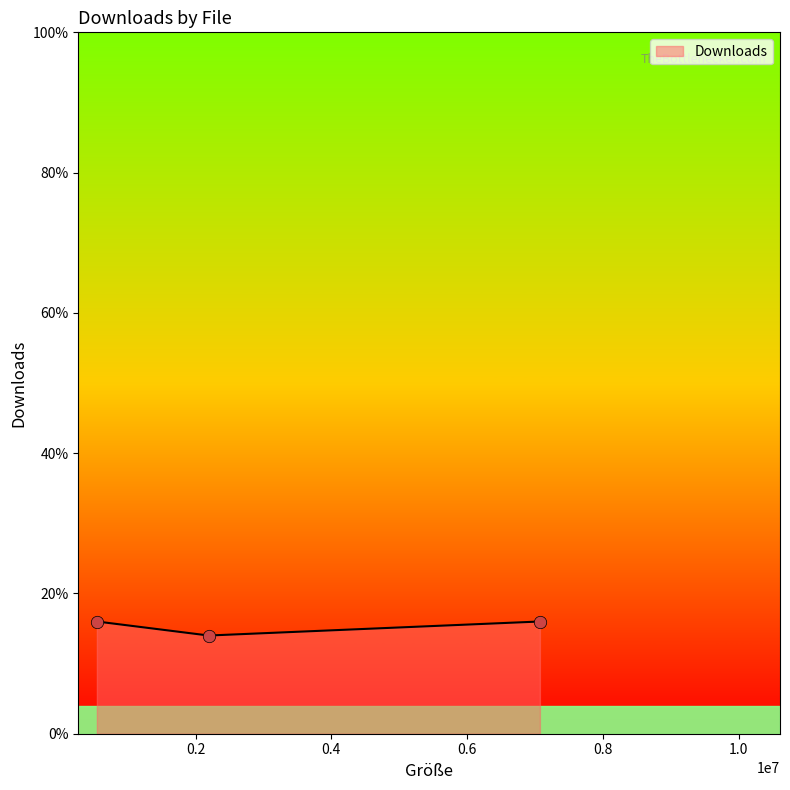

Between lm4f120h5qr-124014.pdf and SW-DRL-UG-9453.pdf, which is larger?

lm4f120h5qr-124014.pdf